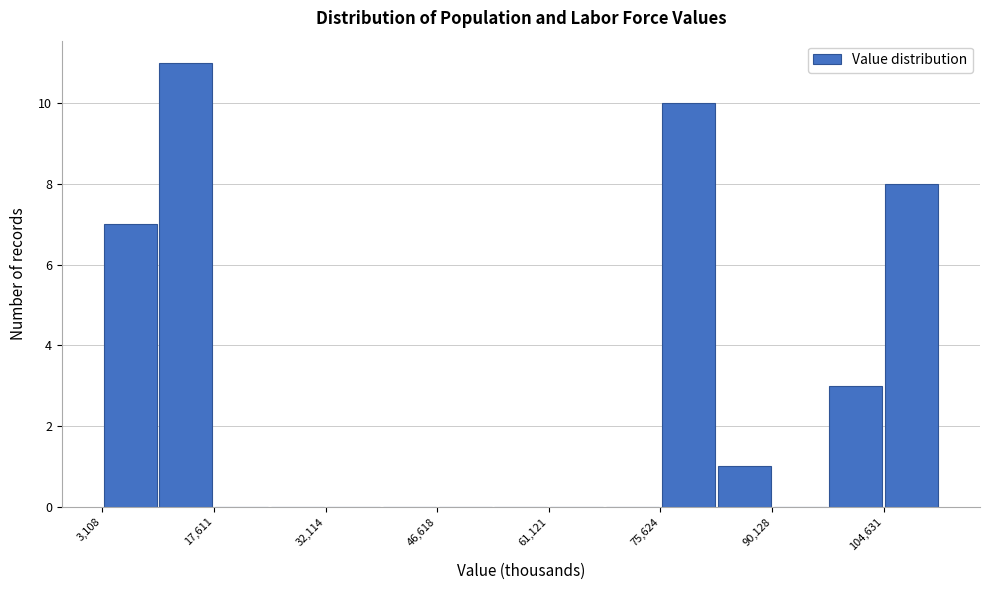

Read against the x-axis, roughly where is the centre of the tallest bar?

14000